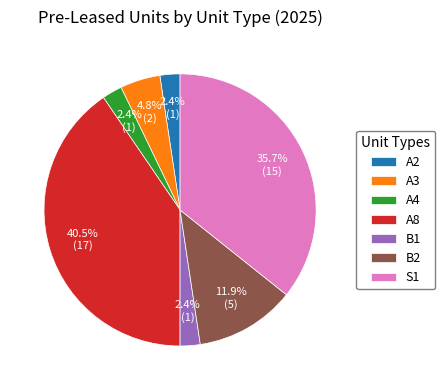

The A4 slice represents 2% of the pie. True or false?

True